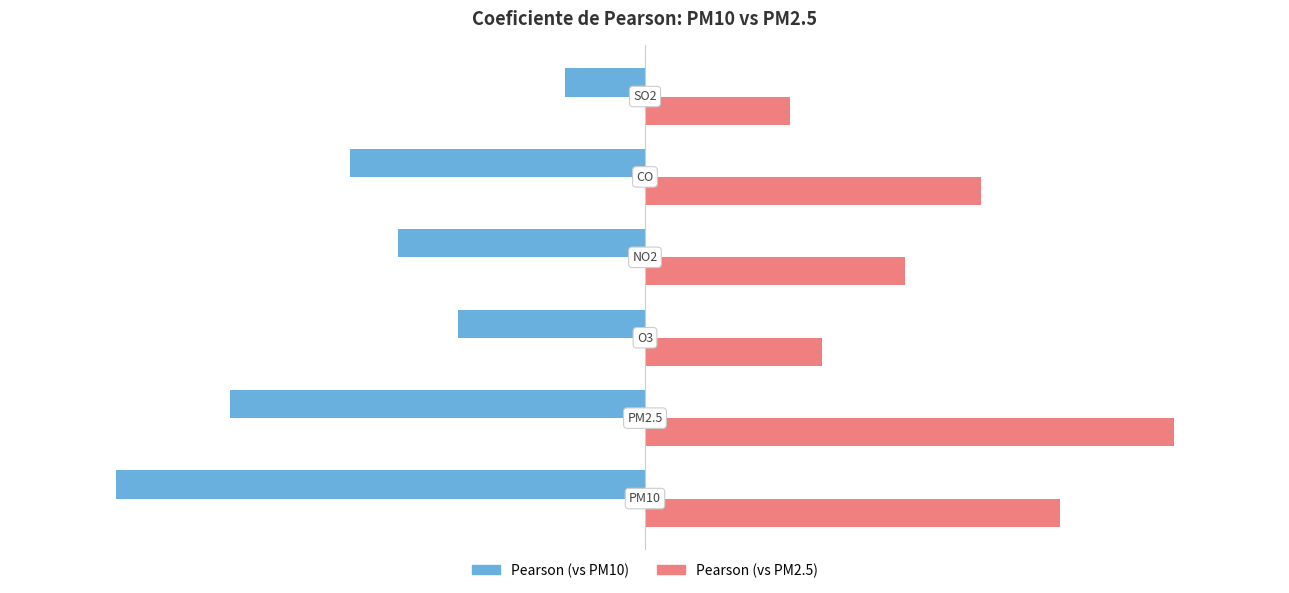

List the series in order of their peak value, lowest first.

Pearson (vs PM10), Pearson (vs PM2.5)